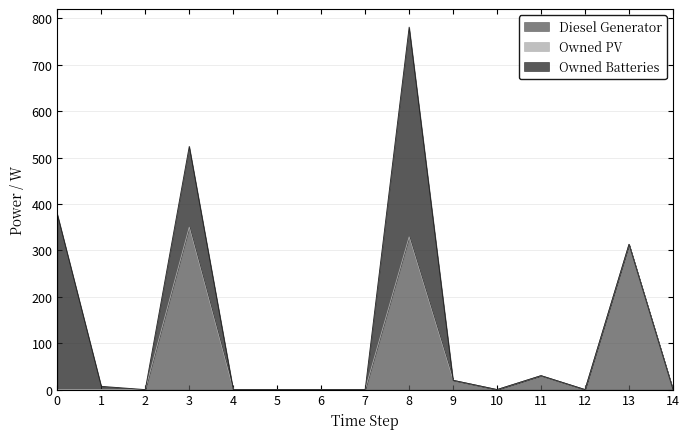

The Owned Batteries series shows 0 at 6. True or false?

True